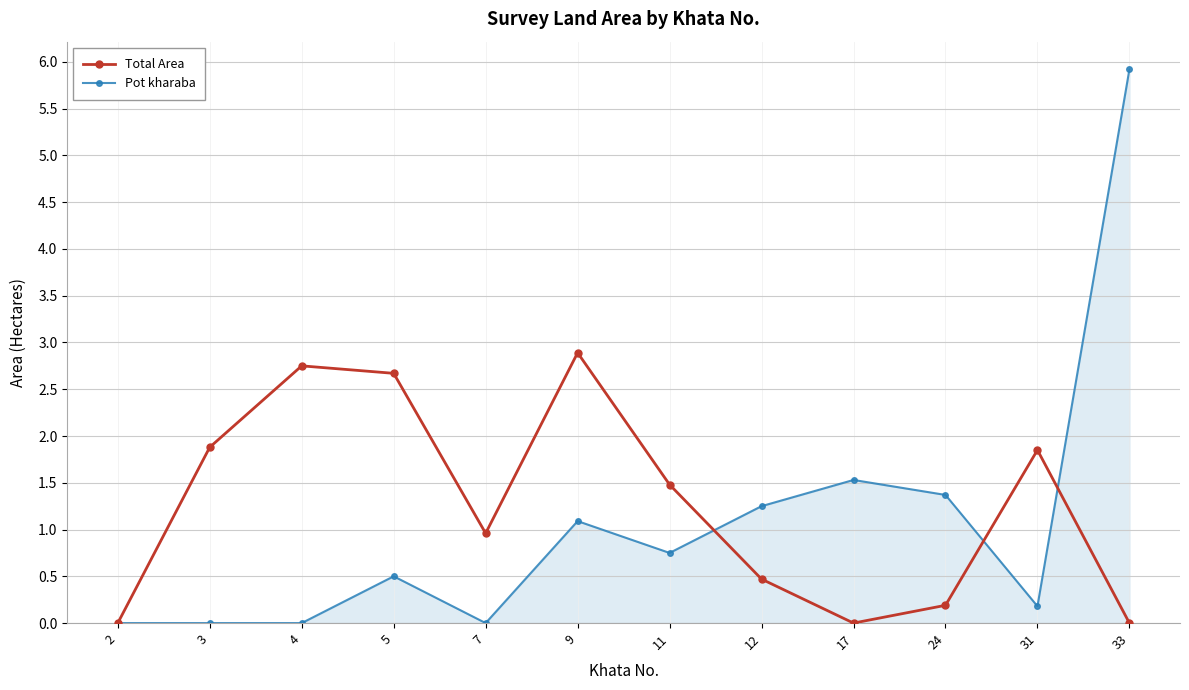

In Total Area, how many points are lower than both neighbors (excluding endpoints)?

2